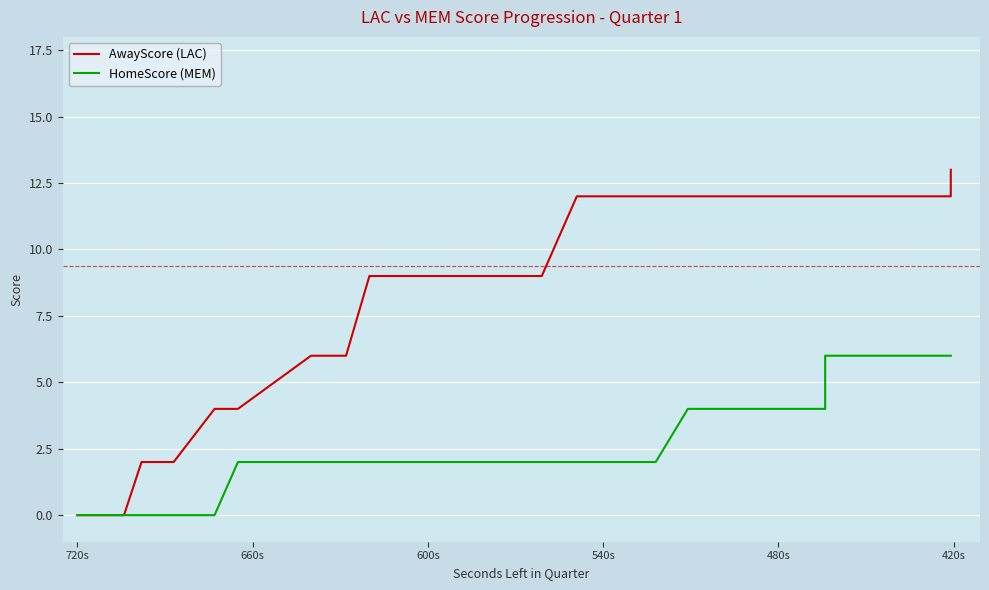

What is the maximum value shown in the chart?

13